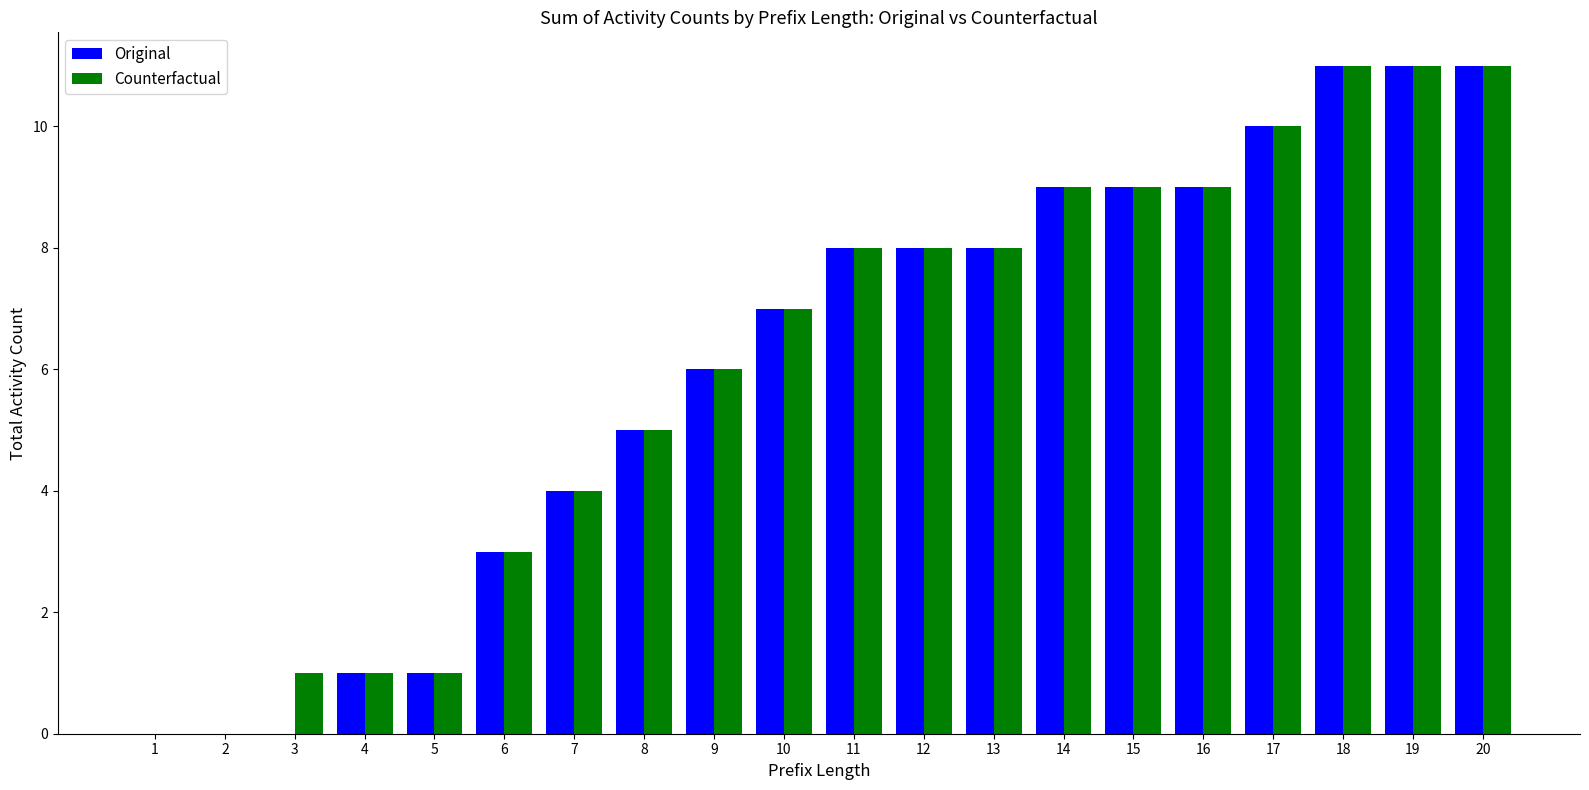

What is the highest value of the Counterfactual series?

11